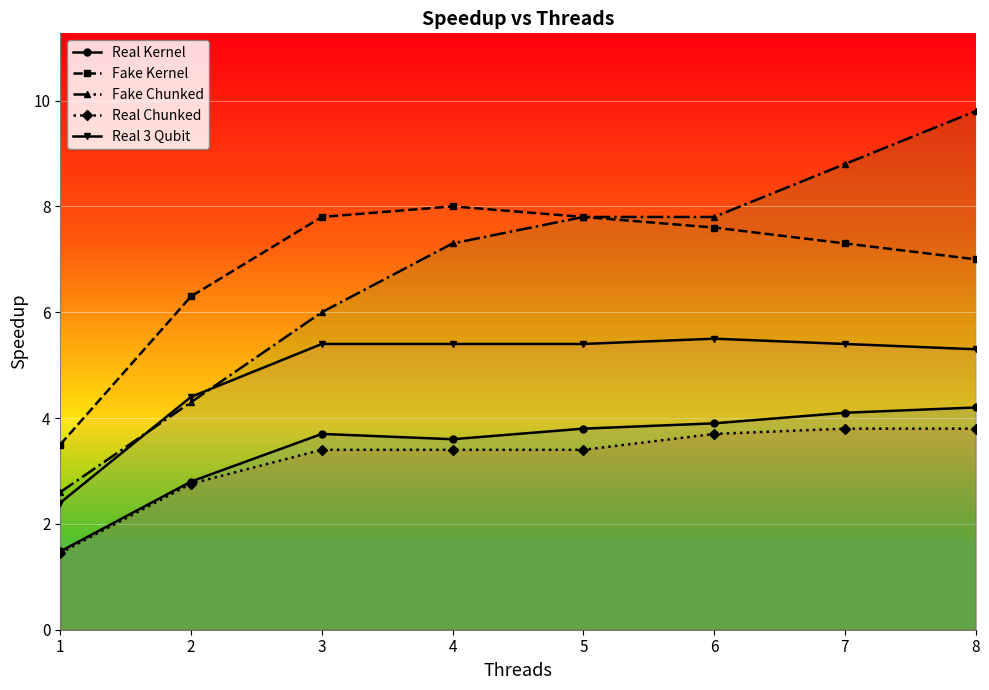

What is the greatest value displayed?

9.8